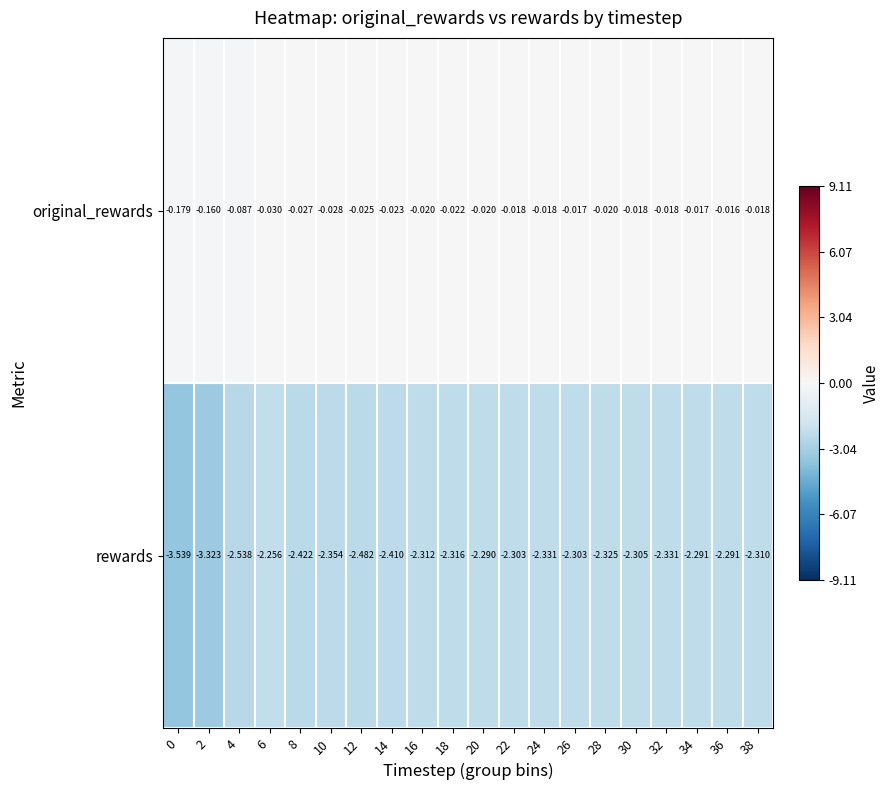

Which series has the largest range (max minus min)?

rewards